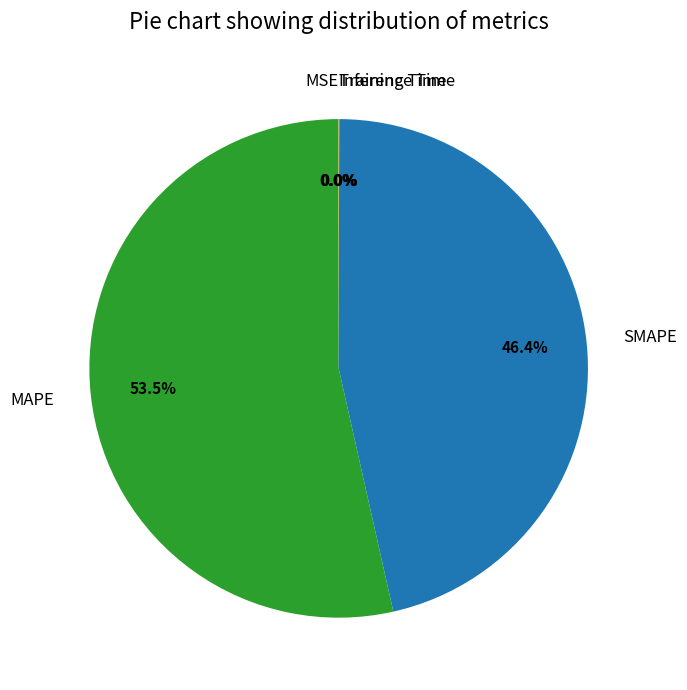

Which slice represents more than half of the pie?

MAPE